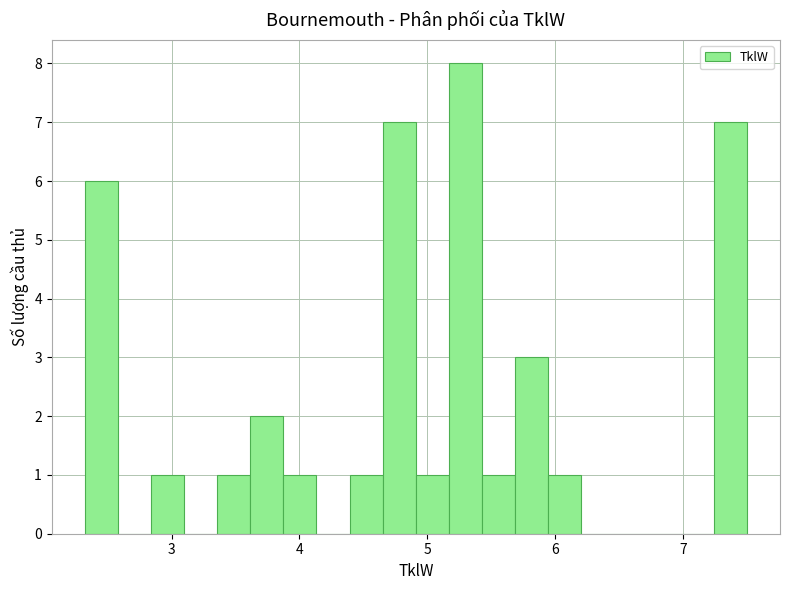

Around what value on the x-axis is the tallest bar? Give the approximate position of its centre, as read against the axis.

5.3